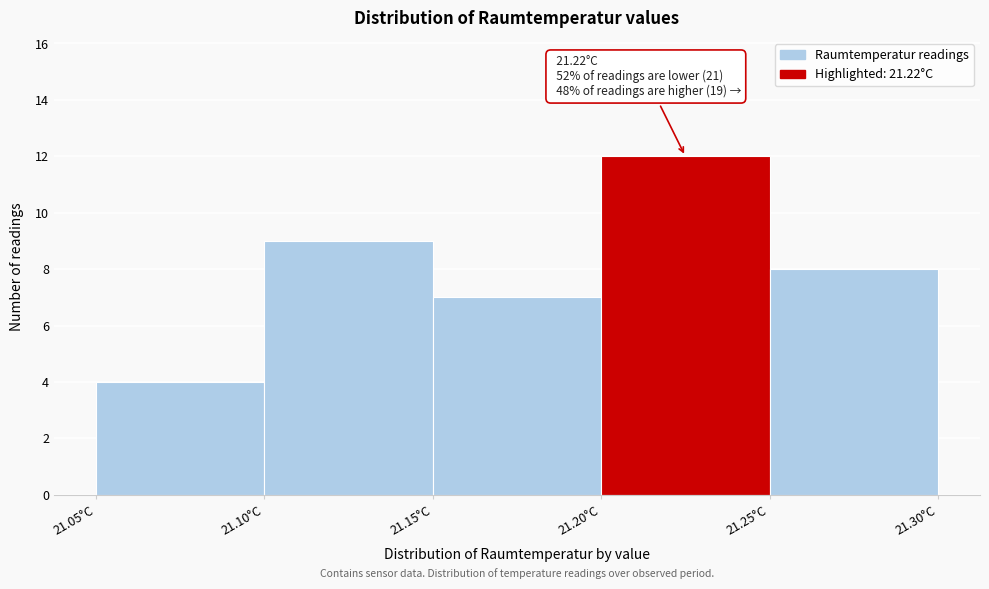

Over which range of the x-axis is the bar tallest?

21.20 to 21.25